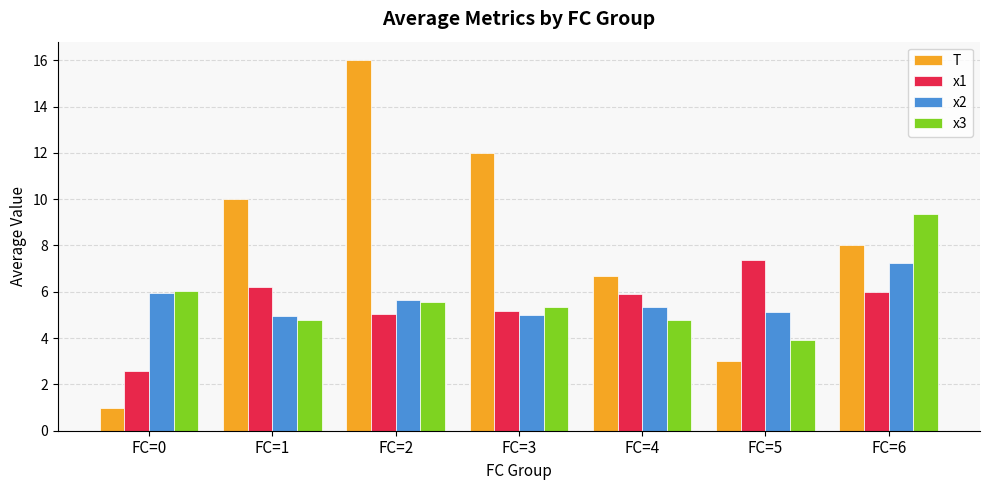

Is it true that x2 equals 1.1 at FC=5?

False